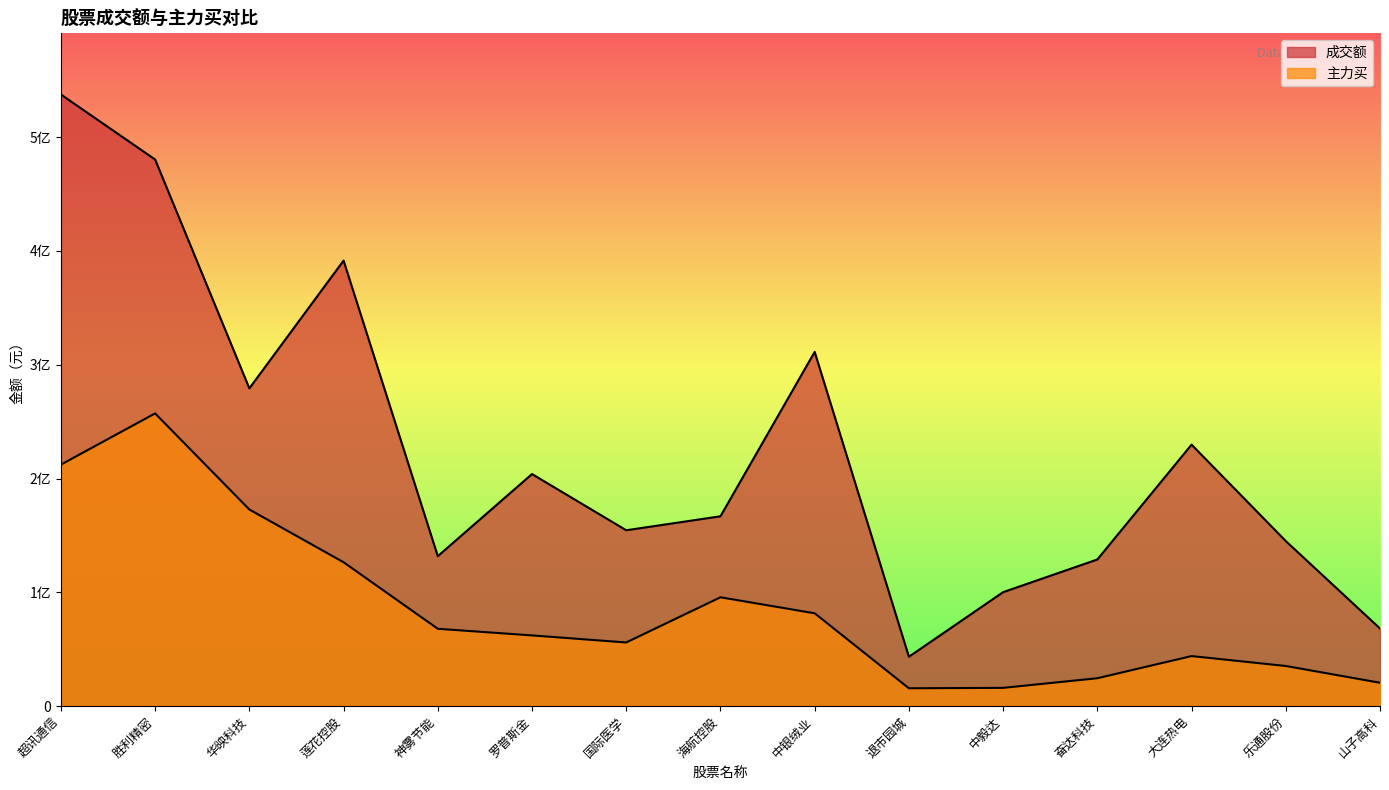

Count the number of data series in this chart.

2